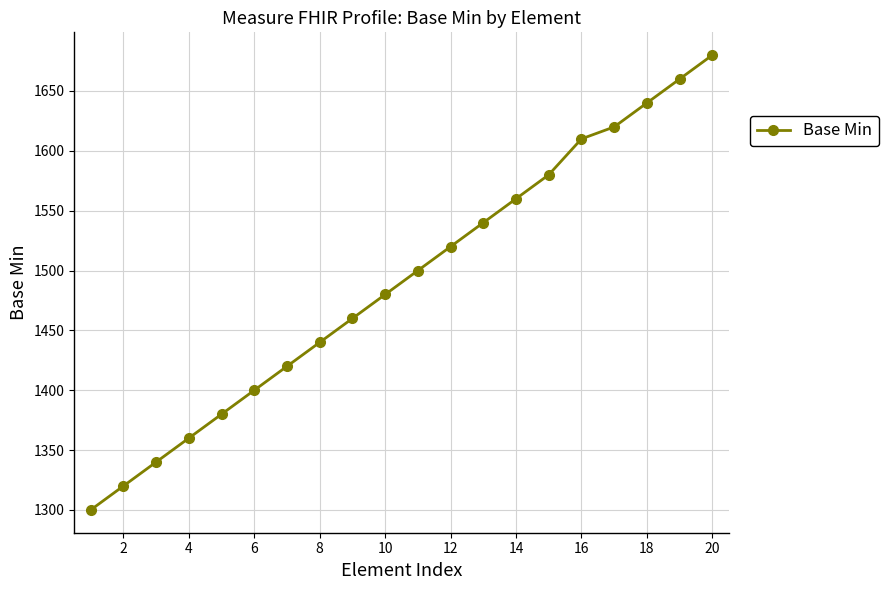

How many values are below 1500?

10